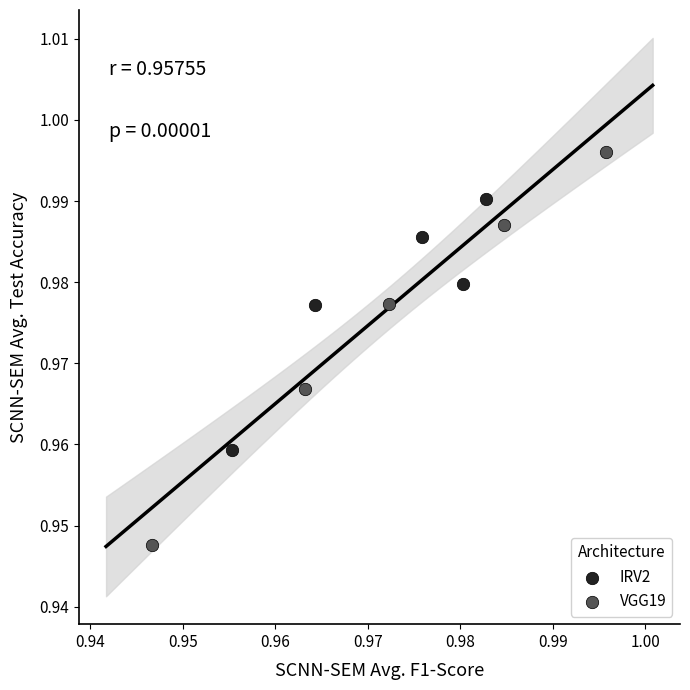

Which series has the widest spread of Y values?

VGG19